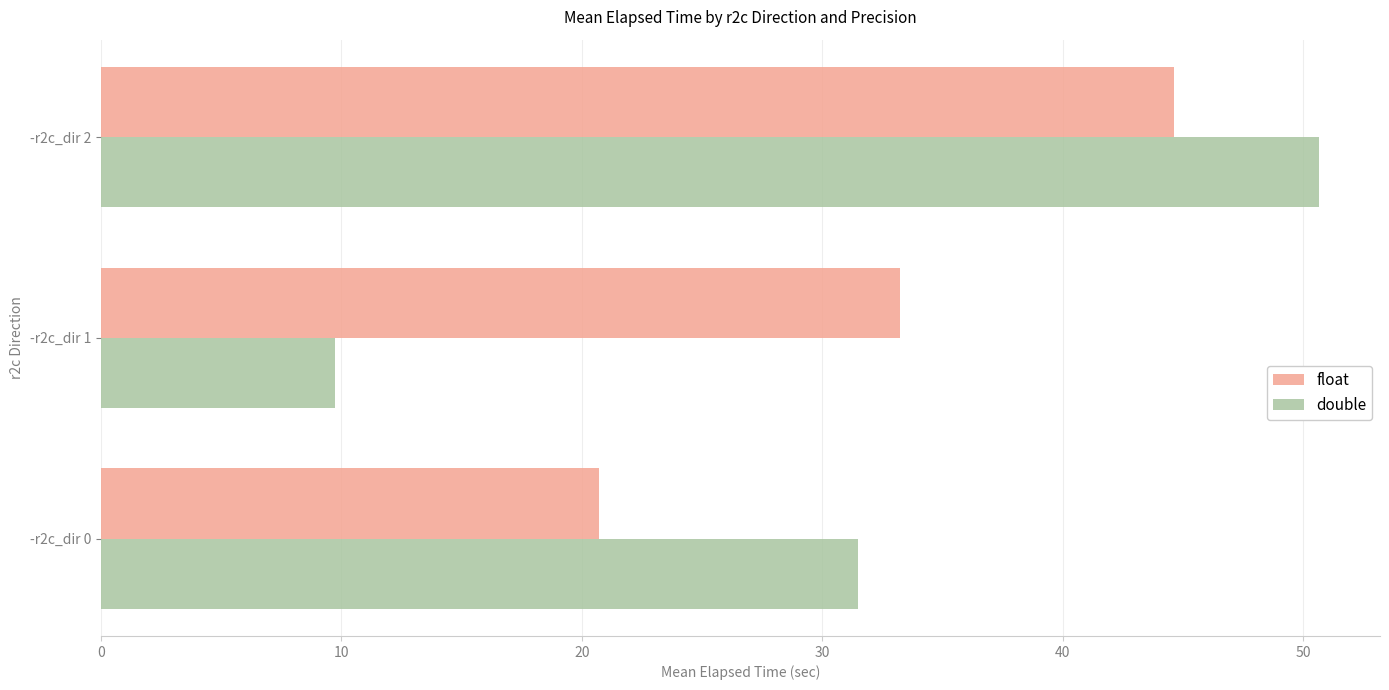

At how many categories does at least one series exceed 18?

3